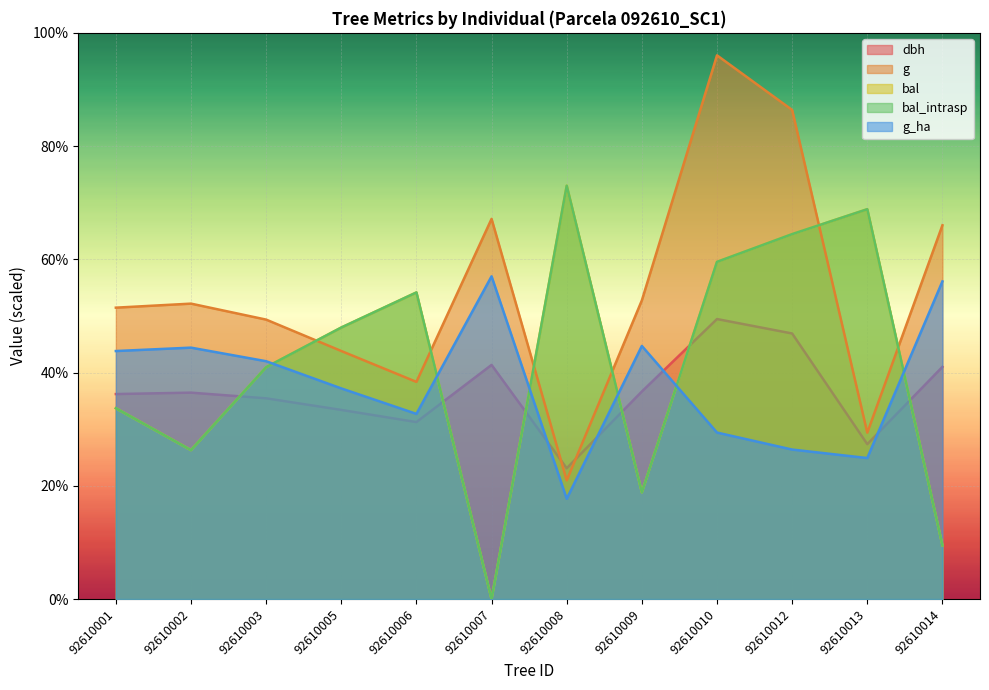

True or false: g_ha has a value of 14.4 at 92610005.

False